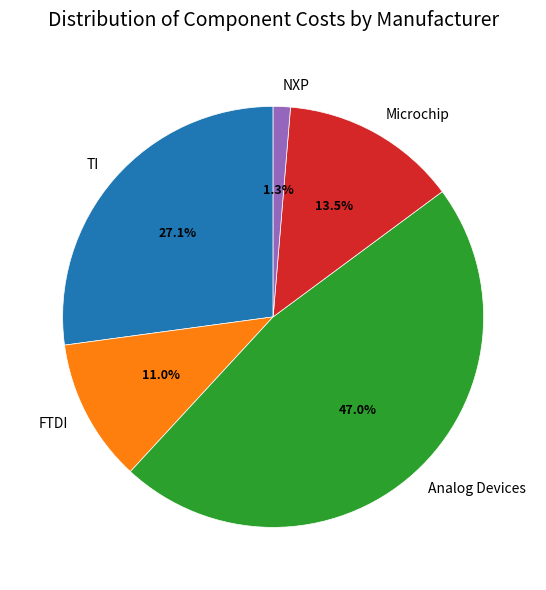

How many slices are in this pie chart?

5